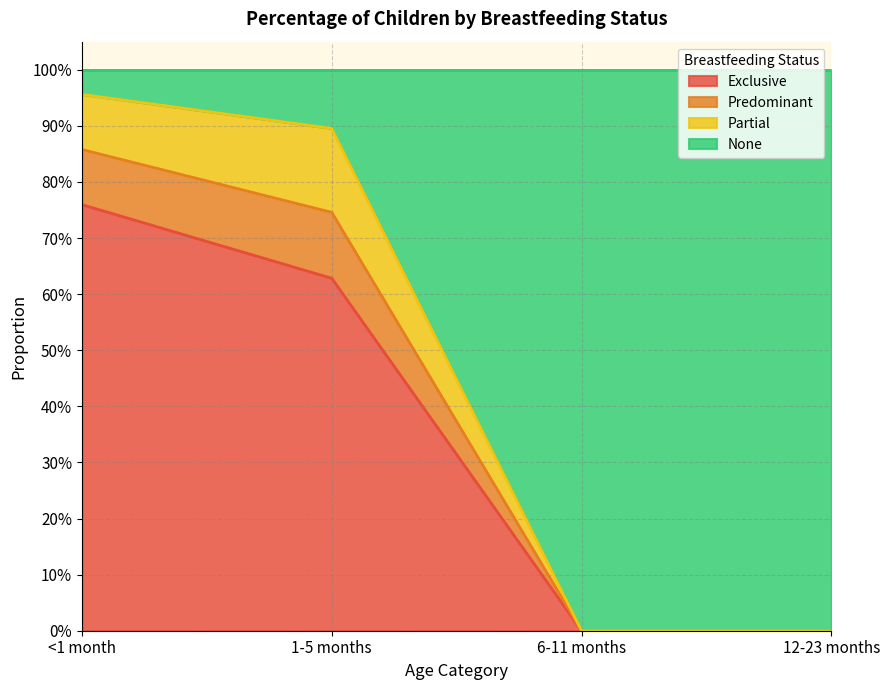

True or false: Exclusive and Predominant intersect in this chart.

False